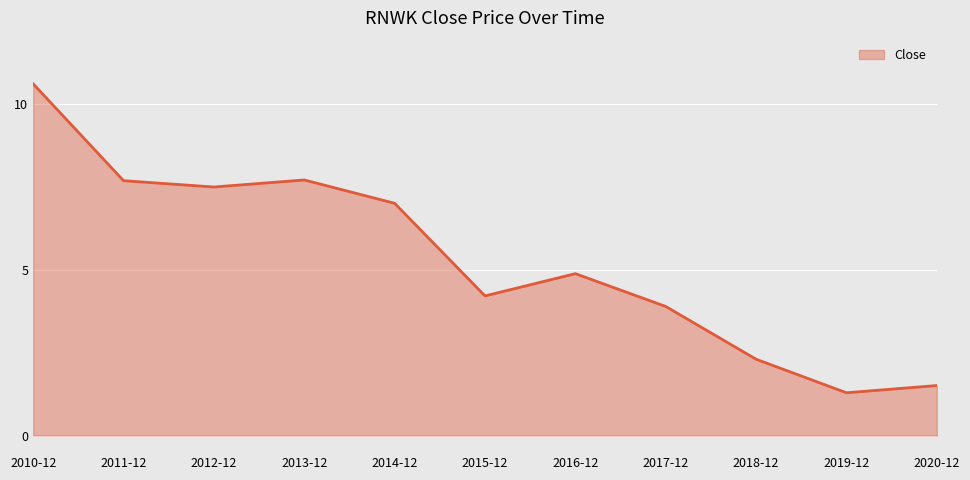

Is it true that the value at 2018-12 is 2.3?

True